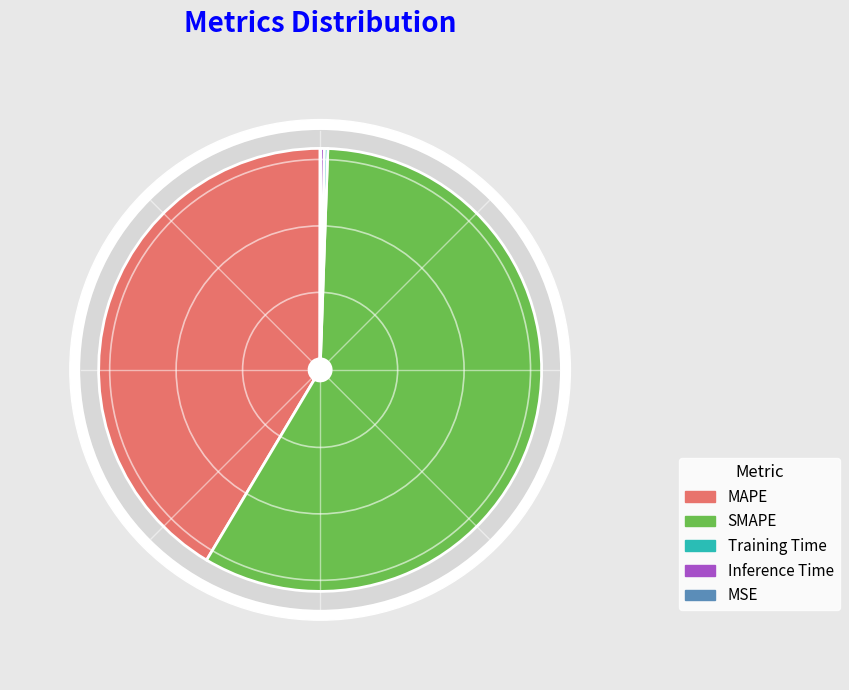

What percentage is the MAPE slice, to the nearest percent?

41%